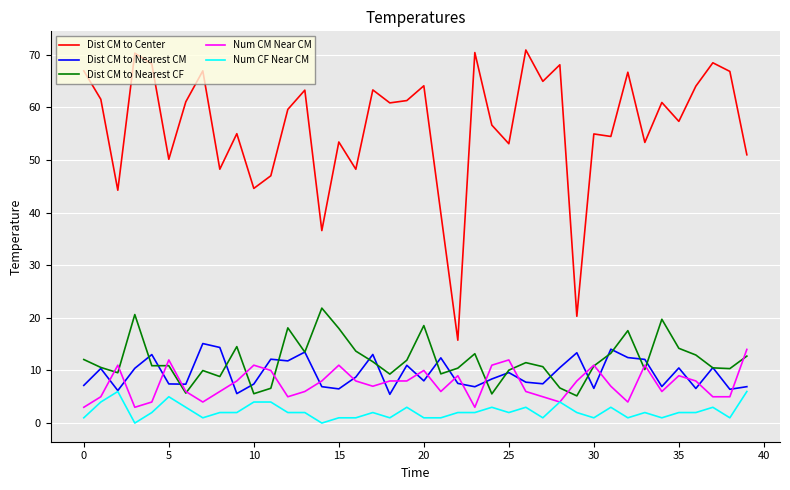

Which series has the largest total across all categories?

Dist CM to Center